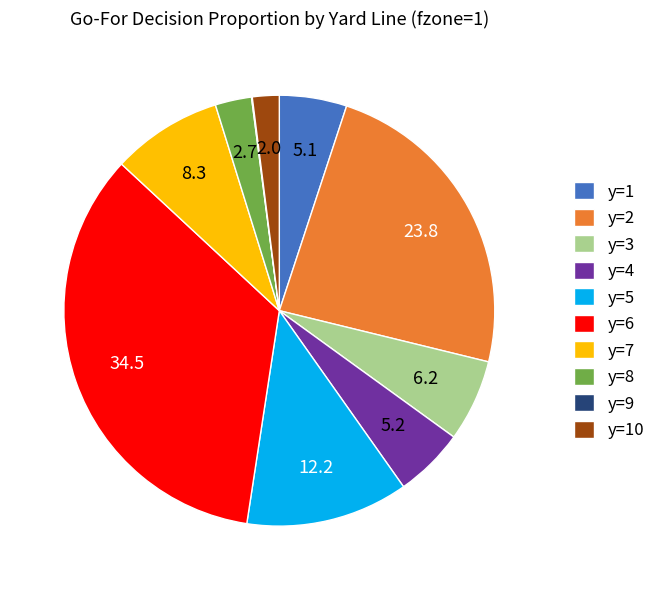

What is the largest slice in the pie chart?

y=6